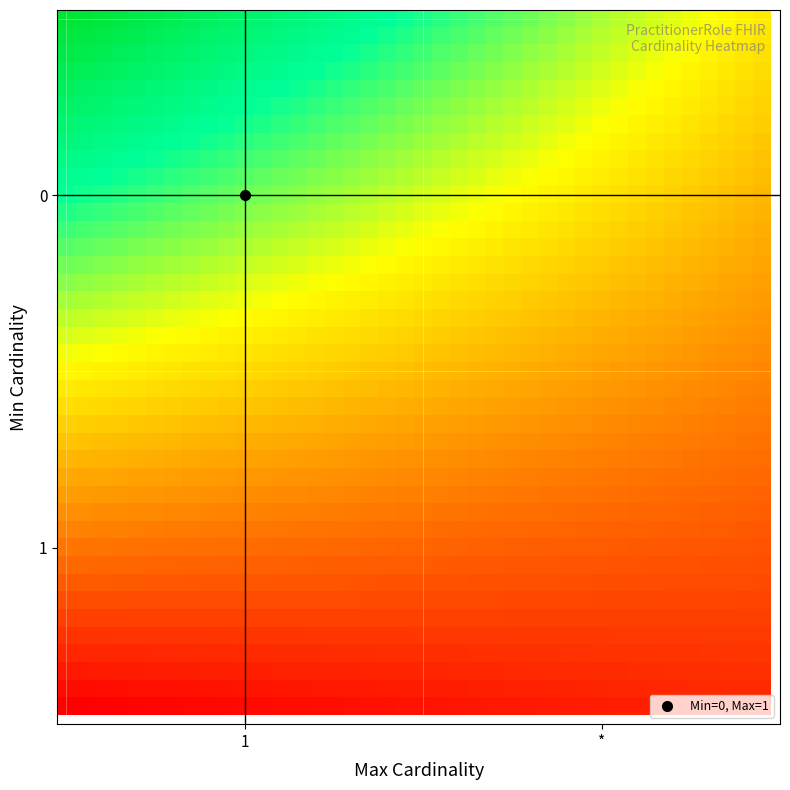

Reading left to right, transcribe all the data shown in this chart.

row_0: 13.0	12.8	12.6	12.5	12.3	12.1	11.9	11.7	11.6	11.4	11.2	11.0	10.8	10.7	10.5	10.3	10.1	9.9	9.8	9.6	9.4	9.2	9.1	8.9	8.7	8.5	8.3	8.2	8.0	7.8	7.6	7.4	7.3	7.1	6.9	6.7	6.5	6.4	6.2	6.0
row_1: 12.7	12.5	12.3	12.1	12.0	11.8	11.6	11.4	11.3	11.1	10.9	10.8	10.6	10.4	10.2	10.1	9.9	9.7	9.5	9.4	9.2	9.0	8.8	8.7	8.5	8.3	8.1	8.0	7.8	7.6	7.4	7.3	7.1	6.9	6.7	6.6	6.4	6.2	6.0	5.9
row_2: 12.3	12.2	12.0	11.8	11.7	11.5	11.3	11.2	11.0	10.8	10.6	10.5	10.3	10.1	10.0	9.8	9.6	9.5	9.3	9.1	9.0	8.8	8.6	8.4	8.3	8.1	7.9	7.8	7.6	7.4	7.3	7.1	6.9	6.8	6.6	6.4	6.3	6.1	5.9	5.7
row_3: 12.0	11.8	11.7	11.5	11.3	11.2	11.0	10.9	10.7	10.5	10.4	10.2	10.0	9.9	9.7	9.5	9.4	9.2	9.1	8.9	8.7	8.6	8.4	8.2	8.1	7.9	7.7	7.6	7.4	7.3	7.1	6.9	6.8	6.6	6.4	6.3	6.1	5.9	5.8	5.6
row_4: 11.7	11.5	11.3	11.2	11.0	10.9	10.7	10.6	10.4	10.2	10.1	9.9	9.8	9.6	9.4	9.3	9.1	9.0	8.8	8.7	8.5	8.3	8.2	8.0	7.9	7.7	7.5	7.4	7.2	7.1	6.9	6.8	6.6	6.4	6.3	6.1	6.0	5.8	5.6	5.5
row_5: 11.3	11.2	11.0	10.9	10.7	10.6	10.4	10.3	10.1	10.0	9.8	9.6	9.5	9.3	9.2	9.0	8.9	8.7	8.6	8.4	8.3	8.1	8.0	7.8	7.7	7.5	7.4	7.2	7.0	6.9	6.7	6.6	6.4	6.3	6.1	6.0	5.8	5.7	5.5	5.4
row_6: 11.0	10.9	10.7	10.6	10.4	10.3	10.1	10.0	9.8	9.7	9.5	9.4	9.2	9.1	8.9	8.8	8.6	8.5	8.3	8.2	8.0	7.9	7.7	7.6	7.4	7.3	7.2	7.0	6.9	6.7	6.6	6.4	6.3	6.1	6.0	5.8	5.7	5.5	5.4	5.2
row_7: 10.7	10.5	10.4	10.2	10.1	10.0	9.8	9.7	9.5	9.4	9.2	9.1	9.0	8.8	8.7	8.5	8.4	8.2	8.1	8.0	7.8	7.7	7.5	7.4	7.2	7.1	7.0	6.8	6.7	6.5	6.4	6.2	6.1	6.0	5.8	5.7	5.5	5.4	5.2	5.1
row_8: 10.3	10.2	10.1	9.9	9.8	9.6	9.5	9.4	9.2	9.1	9.0	8.8	8.7	8.5	8.4	8.3	8.1	8.0	7.9	7.7	7.6	7.4	7.3	7.2	7.0	6.9	6.8	6.6	6.5	6.3	6.2	6.1	5.9	5.8	5.7	5.5	5.4	5.2	5.1	5.0
row_9: 10.0	9.9	9.7	9.6	9.5	9.3	9.2	9.1	8.9	8.8	8.7	8.5	8.4	8.3	8.1	8.0	7.9	7.8	7.6	7.5	7.4	7.2	7.1	7.0	6.8	6.7	6.6	6.4	6.3	6.2	6.0	5.9	5.8	5.6	5.5	5.4	5.2	5.1	5.0	4.8
row_10: 9.7	9.5	9.4	9.3	9.2	9.0	8.9	8.8	8.7	8.5	8.4	8.3	8.1	8.0	7.9	7.8	7.6	7.5	7.4	7.3	7.1	7.0	6.9	6.7	6.6	6.5	6.4	6.2	6.1	6.0	5.9	5.7	5.6	5.5	5.4	5.2	5.1	5.0	4.8	4.7
row_11: 9.3	9.2	9.1	9.0	8.8	8.7	8.6	8.5	8.4	8.2	8.1	8.0	7.9	7.8	7.6	7.5	7.4	7.3	7.1	7.0	6.9	6.8	6.7	6.5	6.4	6.3	6.2	6.0	5.9	5.8	5.7	5.6	5.4	5.3	5.2	5.1	5.0	4.8	4.7	4.6
row_12: 9.0	8.9	8.8	8.7	8.5	8.4	8.3	8.2	8.1	8.0	7.8	7.7	7.6	7.5	7.4	7.3	7.1	7.0	6.9	6.8	6.7	6.6	6.4	6.3	6.2	6.1	6.0	5.9	5.7	5.6	5.5	5.4	5.3	5.2	5.0	4.9	4.8	4.7	4.6	4.5
row_13: 8.7	8.6	8.4	8.3	8.2	8.1	8.0	7.9	7.8	7.7	7.6	7.4	7.3	7.2	7.1	7.0	6.9	6.8	6.7	6.6	6.4	6.3	6.2	6.1	6.0	5.9	5.8	5.7	5.6	5.4	5.3	5.2	5.1	5.0	4.9	4.8	4.7	4.6	4.4	4.3
row_14: 8.3	8.2	8.1	8.0	7.9	7.8	7.7	7.6	7.5	7.4	7.3	7.2	7.1	7.0	6.9	6.7	6.6	6.5	6.4	6.3	6.2	6.1	6.0	5.9	5.8	5.7	5.6	5.5	5.4	5.3	5.2	5.1	4.9	4.8	4.7	4.6	4.5	4.4	4.3	4.2
row_15: 8.0	7.9	7.8	7.7	7.6	7.5	7.4	7.3	7.2	7.1	7.0	6.9	6.8	6.7	6.6	6.5	6.4	6.3	6.2	6.1	6.0	5.9	5.8	5.7	5.6	5.5	5.4	5.3	5.2	5.1	5.0	4.9	4.8	4.7	4.6	4.5	4.4	4.3	4.2	4.1
row_16: 7.7	7.6	7.5	7.4	7.3	7.2	7.1	7.0	6.9	6.8	6.7	6.6	6.5	6.4	6.3	6.2	6.1	6.0	6.0	5.9	5.8	5.7	5.6	5.5	5.4	5.3	5.2	5.1	5.0	4.9	4.8	4.7	4.6	4.5	4.4	4.3	4.2	4.1	4.0	3.9
row_17: 7.3	7.2	7.2	7.1	7.0	6.9	6.8	6.7	6.6	6.5	6.4	6.3	6.3	6.2	6.1	6.0	5.9	5.8	5.7	5.6	5.5	5.4	5.4	5.3	5.2	5.1	5.0	4.9	4.8	4.7	4.6	4.5	4.5	4.4	4.3	4.2	4.1	4.0	3.9	3.8
row_18: 7.0	6.9	6.8	6.7	6.7	6.6	6.5	6.4	6.3	6.2	6.2	6.1	6.0	5.9	5.8	5.7	5.6	5.6	5.5	5.4	5.3	5.2	5.1	5.0	5.0	4.9	4.8	4.7	4.6	4.5	4.5	4.4	4.3	4.2	4.1	4.0	3.9	3.9	3.8	3.7
row_19: 6.7	6.6	6.5	6.4	6.3	6.3	6.2	6.1	6.0	6.0	5.9	5.8	5.7	5.6	5.6	5.5	5.4	5.3	5.2	5.2	5.1	5.0	4.9	4.8	4.8	4.7	4.6	4.5	4.4	4.4	4.3	4.2	4.1	4.0	4.0	3.9	3.8	3.7	3.6	3.6
row_20: 6.3	6.3	6.2	6.1	6.0	6.0	5.9	5.8	5.7	5.7	5.6	5.5	5.4	5.4	5.3	5.2	5.1	5.1	5.0	4.9	4.8	4.8	4.7	4.6	4.6	4.5	4.4	4.3	4.3	4.2	4.1	4.0	4.0	3.9	3.8	3.7	3.7	3.6	3.5	3.4
row_21: 6.0	5.9	5.9	5.8	5.7	5.7	5.6	5.5	5.4	5.4	5.3	5.2	5.2	5.1	5.0	5.0	4.9	4.8	4.8	4.7	4.6	4.6	4.5	4.4	4.3	4.3	4.2	4.1	4.1	4.0	3.9	3.9	3.8	3.7	3.7	3.6	3.5	3.4	3.4	3.3
row_22: 5.7	5.6	5.5	5.5	5.4	5.3	5.3	5.2	5.2	5.1	5.0	5.0	4.9	4.8	4.8	4.7	4.6	4.6	4.5	4.5	4.4	4.3	4.3	4.2	4.1	4.1	4.0	3.9	3.9	3.8	3.8	3.7	3.6	3.6	3.5	3.4	3.4	3.3	3.2	3.2
row_23: 5.3	5.3	5.2	5.2	5.1	5.0	5.0	4.9	4.9	4.8	4.7	4.7	4.6	4.6	4.5	4.5	4.4	4.3	4.3	4.2	4.2	4.1	4.0	4.0	3.9	3.9	3.8	3.8	3.7	3.6	3.6	3.5	3.5	3.4	3.3	3.3	3.2	3.2	3.1	3.1
row_24: 5.0	4.9	4.9	4.8	4.8	4.7	4.7	4.6	4.6	4.5	4.5	4.4	4.4	4.3	4.3	4.2	4.1	4.1	4.0	4.0	3.9	3.9	3.8	3.8	3.7	3.7	3.6	3.6	3.5	3.5	3.4	3.3	3.3	3.2	3.2	3.1	3.1	3.0	3.0	2.9
row_25: 4.7	4.6	4.6	4.5	4.5	4.4	4.4	4.3	4.3	4.2	4.2	4.1	4.1	4.0	4.0	3.9	3.9	3.9	3.8	3.8	3.7	3.7	3.6	3.6	3.5	3.5	3.4	3.4	3.3	3.3	3.2	3.2	3.1	3.1	3.0	3.0	2.9	2.9	2.8	2.8
row_26: 4.3	4.3	4.2	4.2	4.2	4.1	4.1	4.0	4.0	3.9	3.9	3.9	3.8	3.8	3.7	3.7	3.6	3.6	3.6	3.5	3.5	3.4	3.4	3.4	3.3	3.3	3.2	3.2	3.1	3.1	3.1	3.0	3.0	2.9	2.9	2.8	2.8	2.8	2.7	2.7
row_27: 4.0	4.0	3.9	3.9	3.9	3.8	3.8	3.7	3.7	3.7	3.6	3.6	3.6	3.5	3.5	3.4	3.4	3.4	3.3	3.3	3.3	3.2	3.2	3.1	3.1	3.1	3.0	3.0	3.0	2.9	2.9	2.8	2.8	2.8	2.7	2.7	2.7	2.6	2.6	2.5
row_28: 3.7	3.6	3.6	3.6	3.5	3.5	3.5	3.4	3.4	3.4	3.3	3.3	3.3	3.2	3.2	3.2	3.2	3.1	3.1	3.1	3.0	3.0	3.0	2.9	2.9	2.9	2.8	2.8	2.8	2.7	2.7	2.7	2.6	2.6	2.6	2.5	2.5	2.5	2.4	2.4
row_29: 3.3	3.3	3.3	3.3	3.2	3.2	3.2	3.1	3.1	3.1	3.1	3.0	3.0	3.0	3.0	2.9	2.9	2.9	2.8	2.8	2.8	2.8	2.7	2.7	2.7	2.7	2.6	2.6	2.6	2.6	2.5	2.5	2.5	2.4	2.4	2.4	2.4	2.3	2.3	2.3
row_30: 3.0	3.0	3.0	2.9	2.9	2.9	2.9	2.8	2.8	2.8	2.8	2.8	2.7	2.7	2.7	2.7	2.7	2.6	2.6	2.6	2.6	2.5	2.5	2.5	2.5	2.5	2.4	2.4	2.4	2.4	2.3	2.3	2.3	2.3	2.3	2.2	2.2	2.2	2.2	2.2
row_31: 2.7	2.7	2.6	2.6	2.6	2.6	2.6	2.6	2.5	2.5	2.5	2.5	2.5	2.5	2.4	2.4	2.4	2.4	2.4	2.4	2.3	2.3	2.3	2.3	2.3	2.3	2.2	2.2	2.2	2.2	2.2	2.2	2.1	2.1	2.1	2.1	2.1	2.1	2.0	2.0
row_32: 2.3	2.3	2.3	2.3	2.3	2.3	2.3	2.3	2.2	2.2	2.2	2.2	2.2	2.2	2.2	2.2	2.2	2.1	2.1	2.1	2.1	2.1	2.1	2.1	2.1	2.1	2.0	2.0	2.0	2.0	2.0	2.0	2.0	2.0	2.0	1.9	1.9	1.9	1.9	1.9
row_33: 2.0	2.0	2.0	2.0	2.0	2.0	2.0	2.0	2.0	1.9	1.9	1.9	1.9	1.9	1.9	1.9	1.9	1.9	1.9	1.9	1.9	1.9	1.9	1.9	1.9	1.9	1.8	1.8	1.8	1.8	1.8	1.8	1.8	1.8	1.8	1.8	1.8	1.8	1.8	1.8
row_34: 1.7	1.7	1.7	1.7	1.7	1.7	1.7	1.7	1.7	1.7	1.7	1.7	1.7	1.7	1.7	1.7	1.7	1.7	1.7	1.7	1.7	1.7	1.7	1.7	1.7	1.7	1.6	1.6	1.6	1.6	1.6	1.6	1.6	1.6	1.6	1.6	1.6	1.6	1.6	1.6
row_35: 1.3	1.3	1.3	1.3	1.4	1.4	1.4	1.4	1.4	1.4	1.4	1.4	1.4	1.4	1.4	1.4	1.4	1.4	1.4	1.4	1.4	1.4	1.4	1.4	1.4	1.4	1.5	1.5	1.5	1.5	1.5	1.5	1.5	1.5	1.5	1.5	1.5	1.5	1.5	1.5
row_36: 1.0	1.0	1.0	1.0	1.0	1.0	1.1	1.1	1.1	1.1	1.1	1.1	1.1	1.1	1.1	1.1	1.2	1.2	1.2	1.2	1.2	1.2	1.2	1.2	1.2	1.2	1.3	1.3	1.3	1.3	1.3	1.3	1.3	1.3	1.3	1.3	1.4	1.4	1.4	1.4
row_37: 0.7	0.7	0.7	0.7	0.7	0.7	0.8	0.8	0.8	0.8	0.8	0.8	0.8	0.9	0.9	0.9	0.9	0.9	0.9	1.0	1.0	1.0	1.0	1.0	1.0	1.0	1.1	1.1	1.1	1.1	1.1	1.1	1.2	1.2	1.2	1.2	1.2	1.2	1.2	1.3
row_38: 0.3	0.4	0.4	0.4	0.4	0.4	0.5	0.5	0.5	0.5	0.5	0.6	0.6	0.6	0.6	0.6	0.7	0.7	0.7	0.7	0.7	0.8	0.8	0.8	0.8	0.8	0.9	0.9	0.9	0.9	0.9	1.0	1.0	1.0	1.0	1.0	1.1	1.1	1.1	1.1
row_39: 0.0	0.0	0.1	0.1	0.1	0.1	0.2	0.2	0.2	0.2	0.3	0.3	0.3	0.3	0.4	0.4	0.4	0.4	0.5	0.5	0.5	0.5	0.6	0.6	0.6	0.6	0.7	0.7	0.7	0.7	0.8	0.8	0.8	0.8	0.9	0.9	0.9	0.9	1.0	1.0